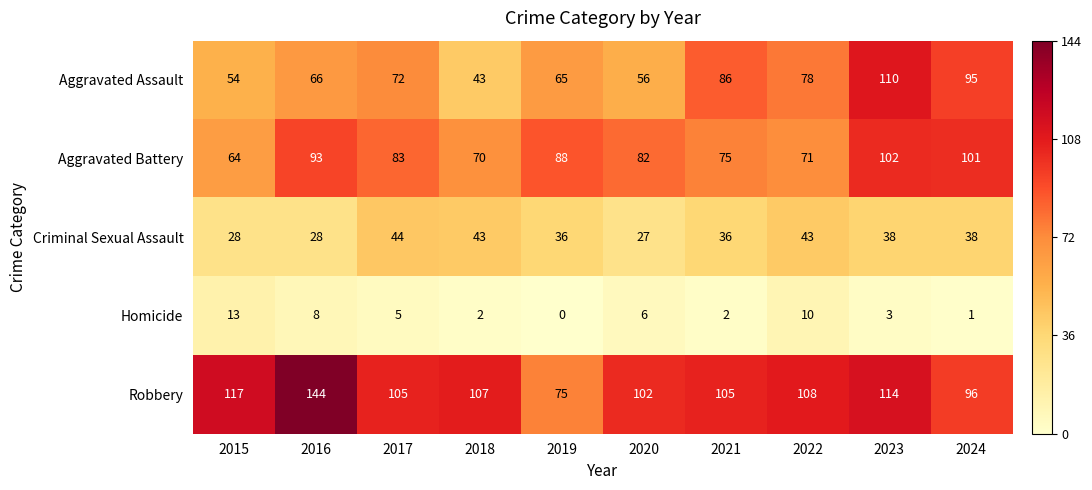

Count the number of data series in this chart.

5